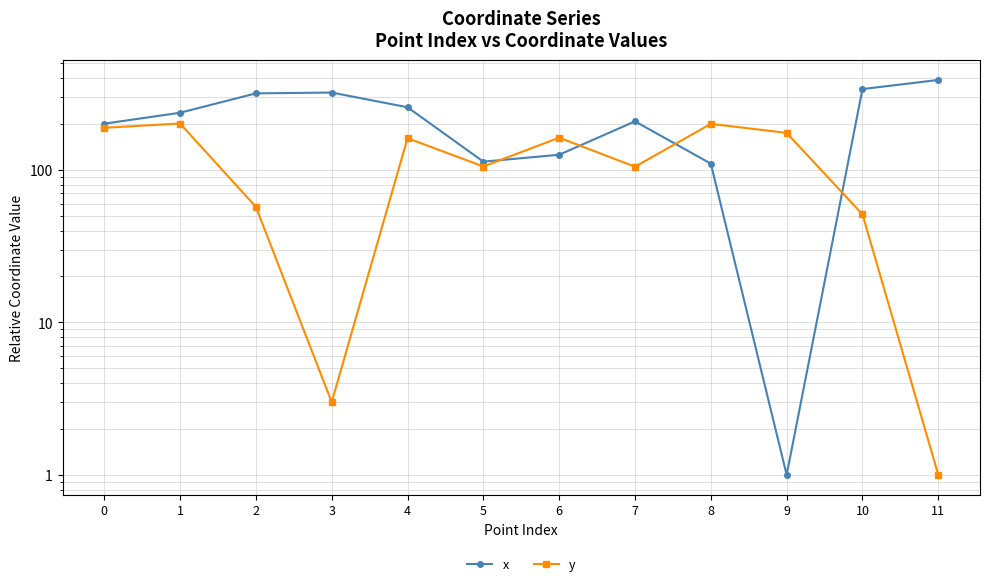

Read the y value at 6.

162.4